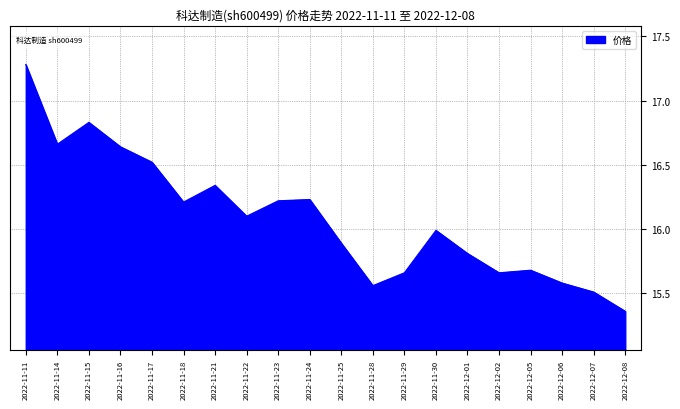

True or false: there are more than 2 points higher than both neighbors.

True